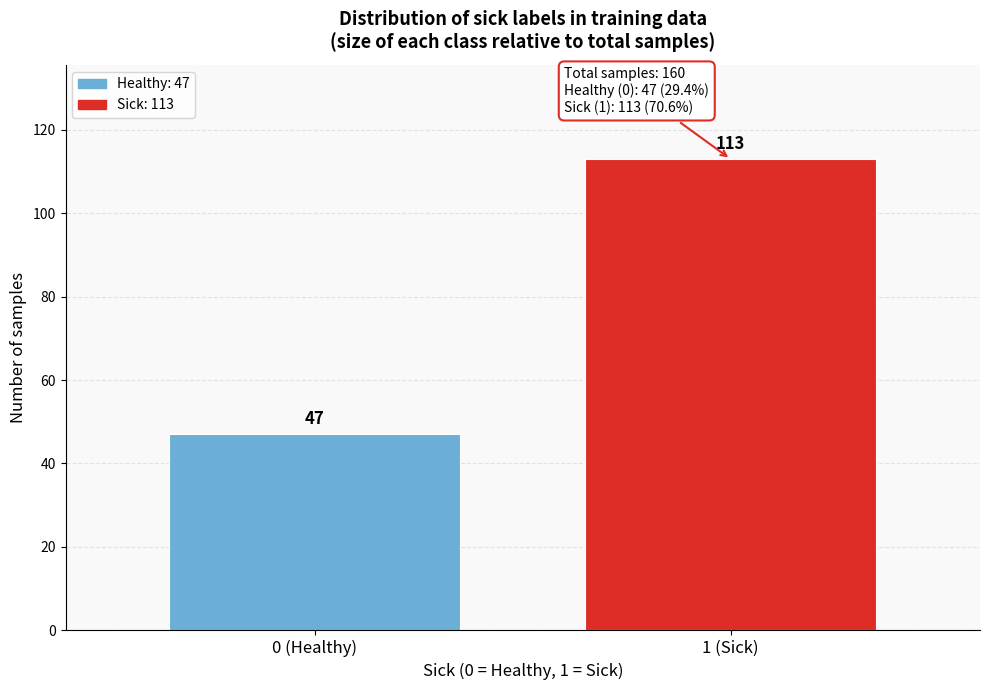

Reading left to right, list all the values displayed in this chart.

47	113